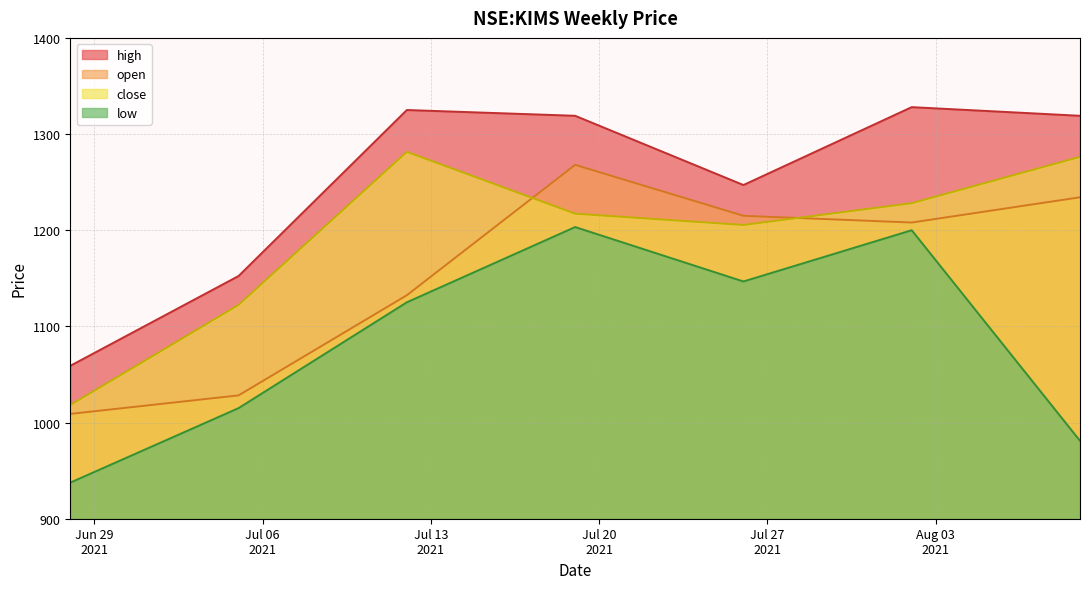

What value does the low series have at 2021-06-28?

937.5